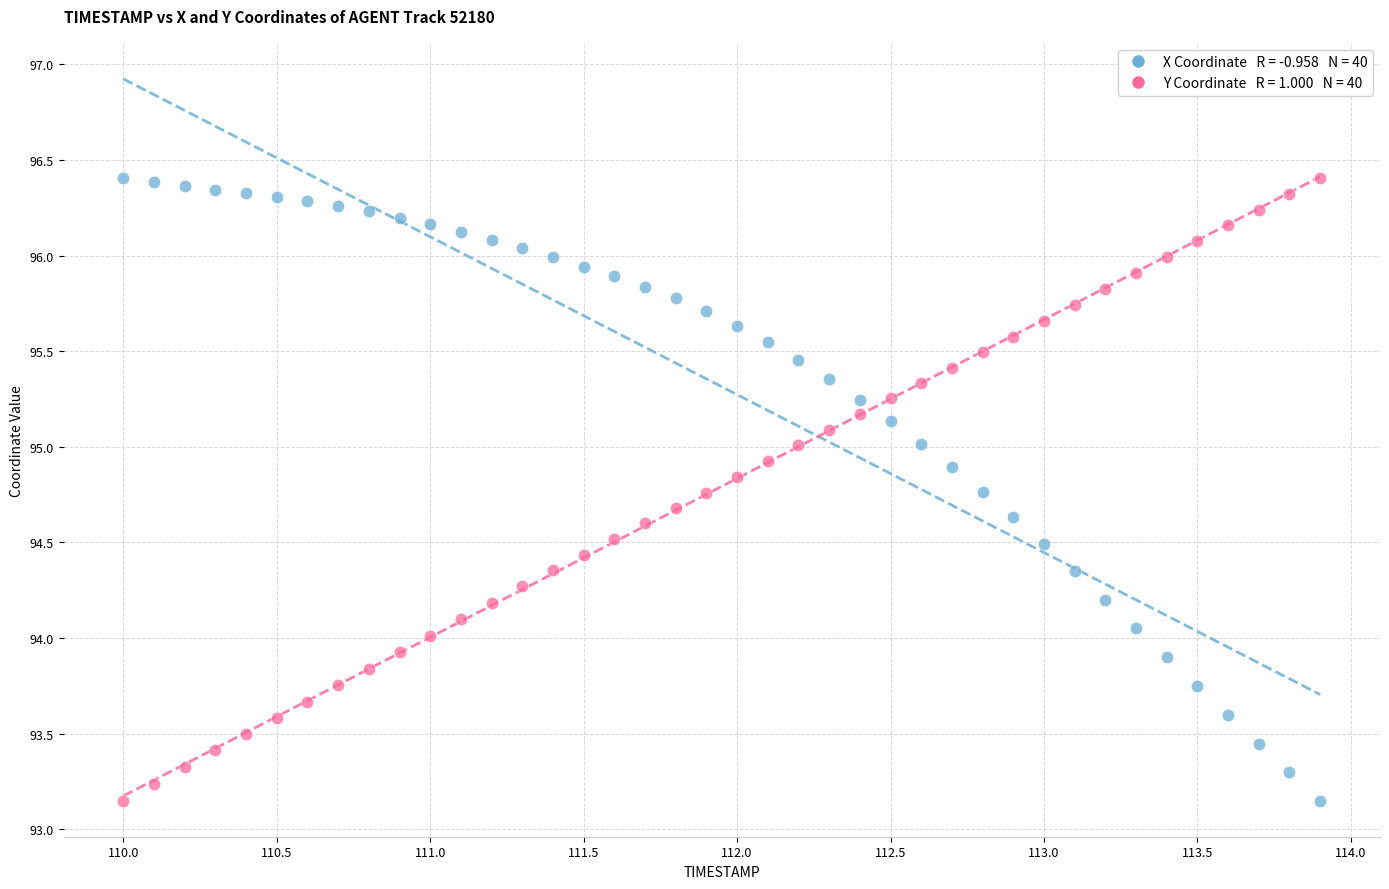

Across all data points, what is the range of Y values (max minus min)?

3.3